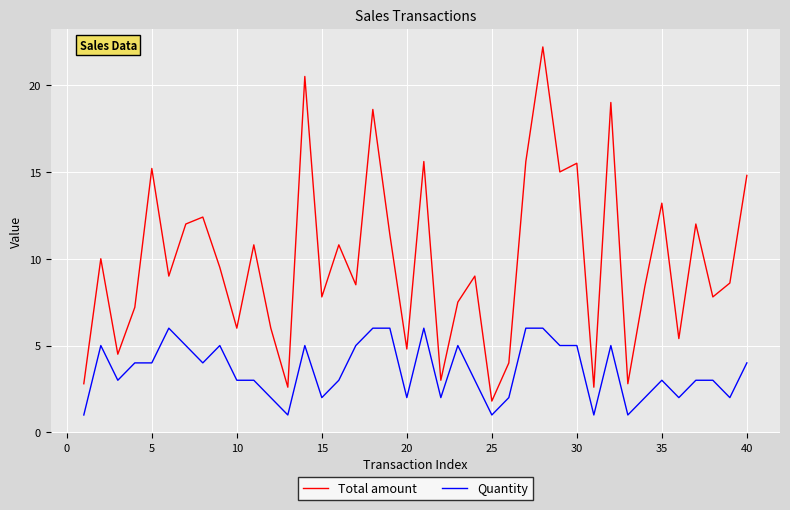

What is the smallest value displayed?

1.0